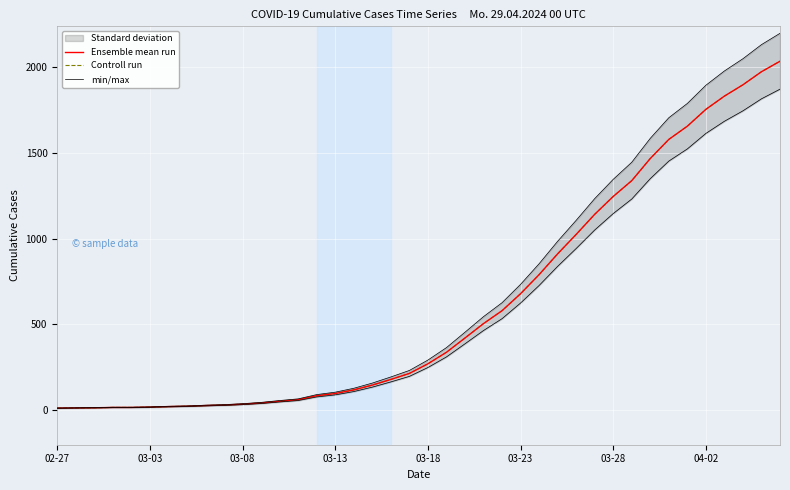

At which category is the sum across all series the highest?

39